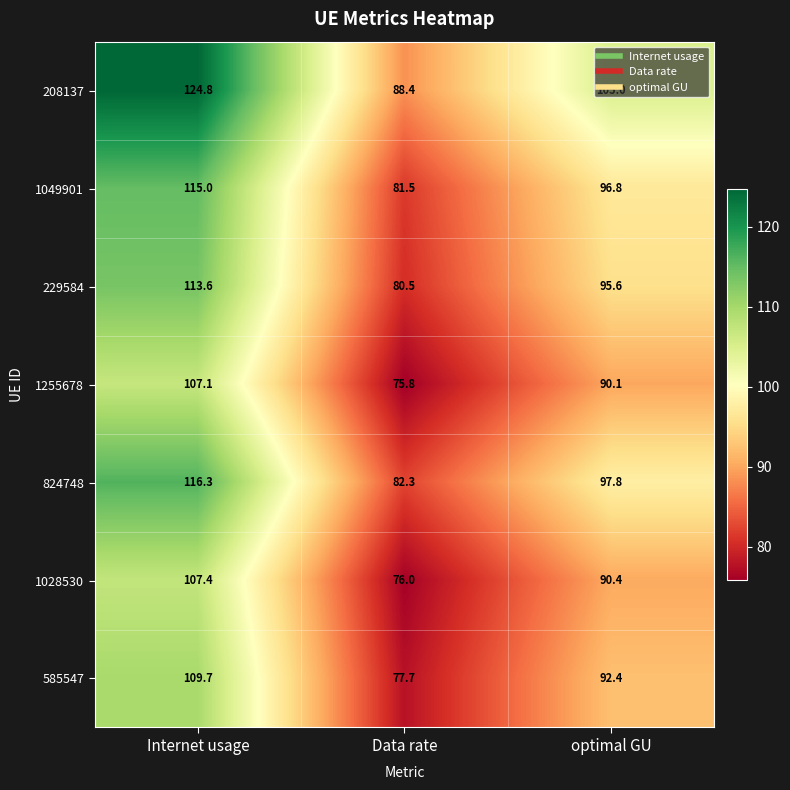

What is the smallest value displayed?

75.8